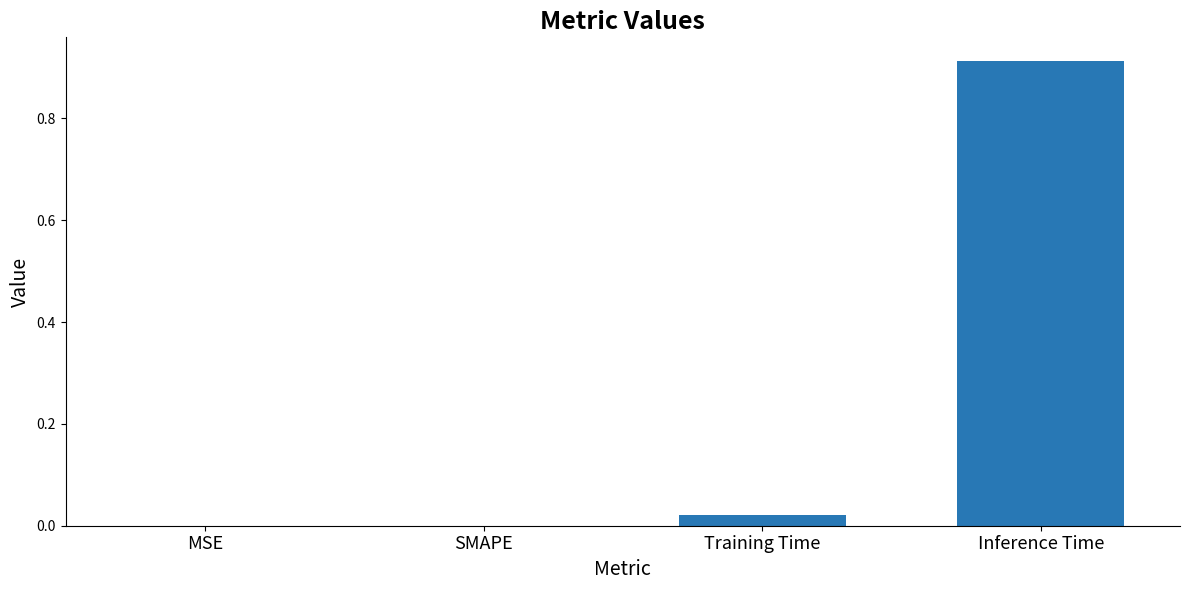

What is the change in value from SMAPE to Inference Time?

+0.9